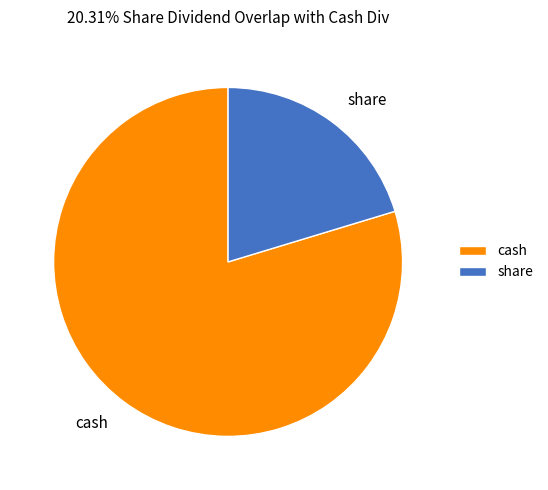

True or false: share accounts for 20% of the total.

True